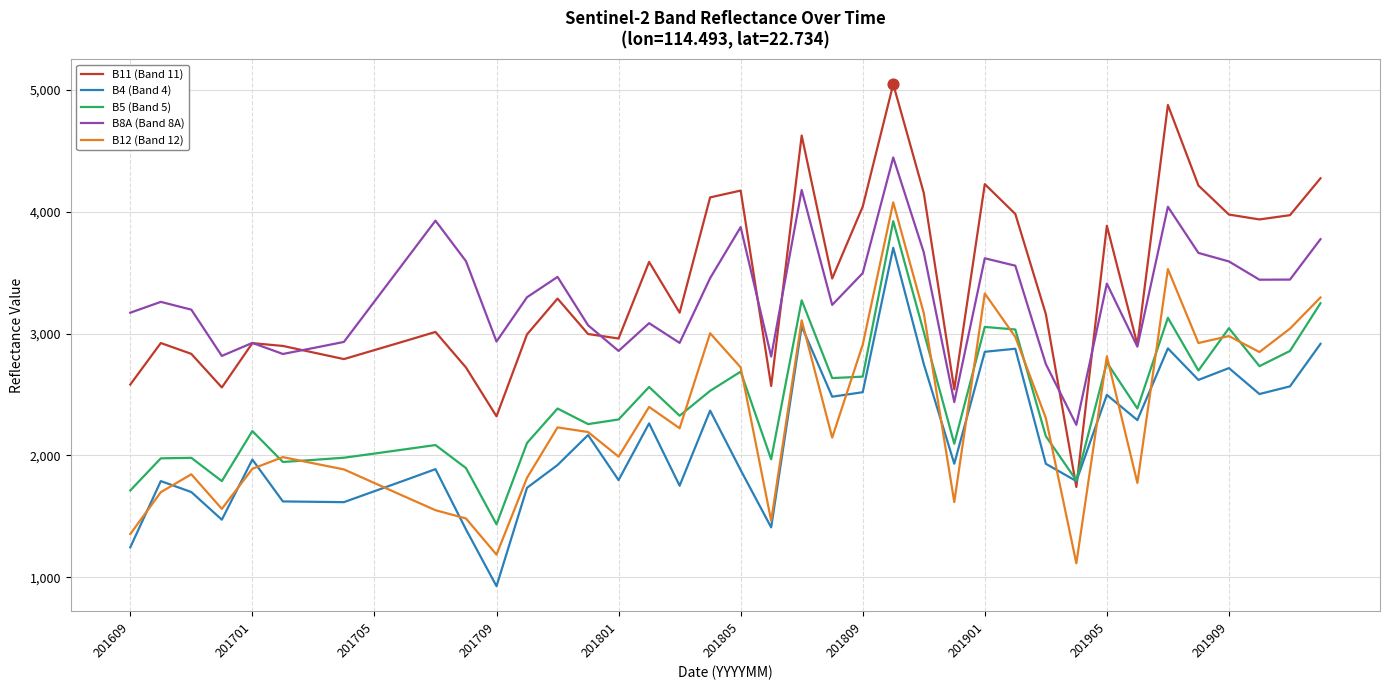

Which series has the widest spread of values?

B11 (Band 11)